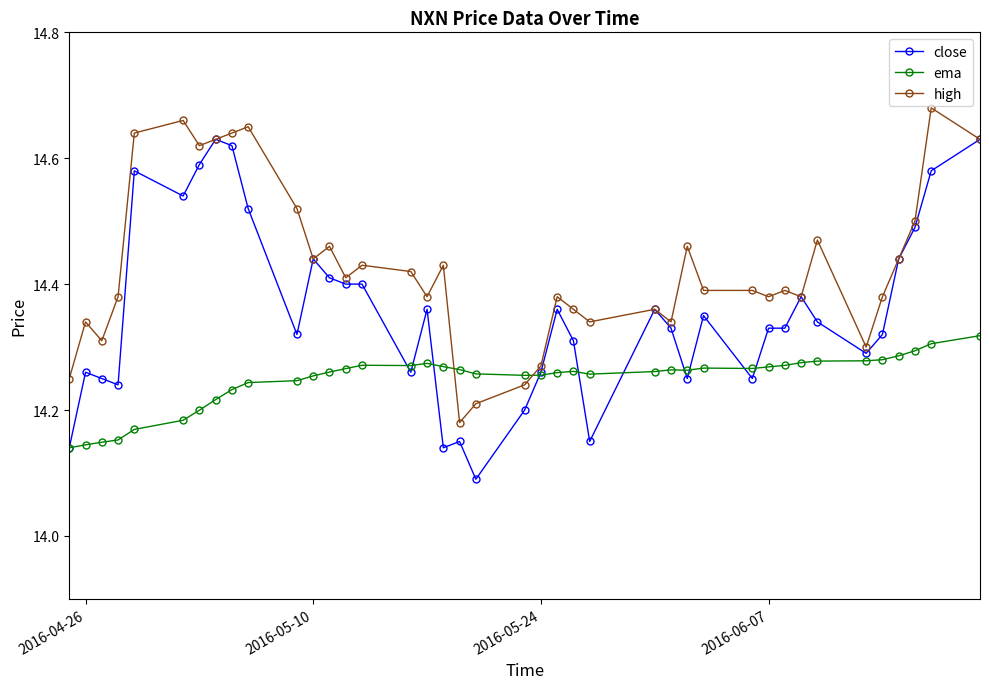

True or false: high has more than 2 interior local peaks.

True